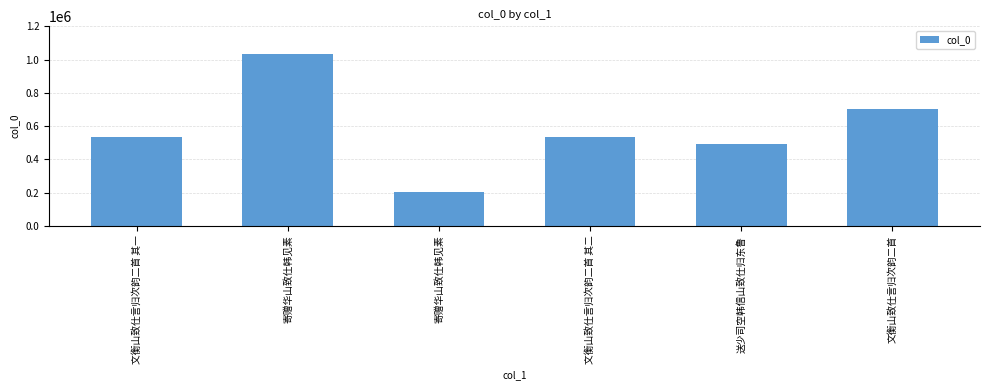

Reading right to left, what are all the values shown in this chart?

文衡山致仕言归次韵二首=701502	送少司空韩信山致仕归东鲁=494250	文衡山致仕言归次韵二首 其二=532048	寄赠华山致仕韩见素=206393	寄赠华山致仕韩见素=1035752	文衡山致仕言归次韵二首 其一=532047